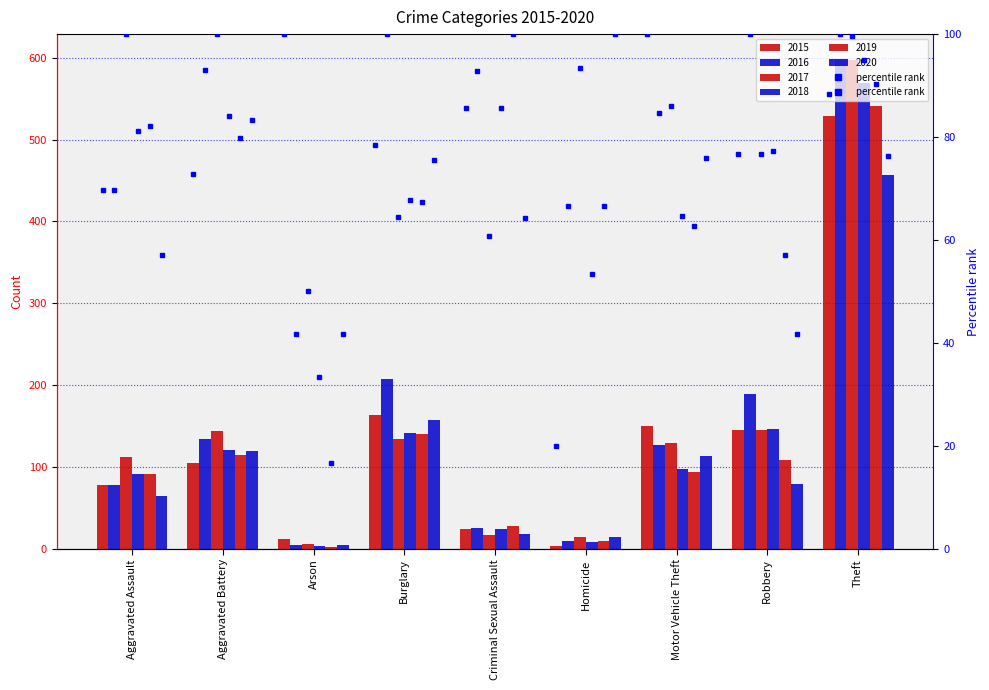

Rank the categories by 2017 value from highest to lowest.

Theft, Robbery, Aggravated Battery, Burglary, Motor Vehicle Theft, Aggravated Assault, Criminal Sexual Assault, Homicide, Arson